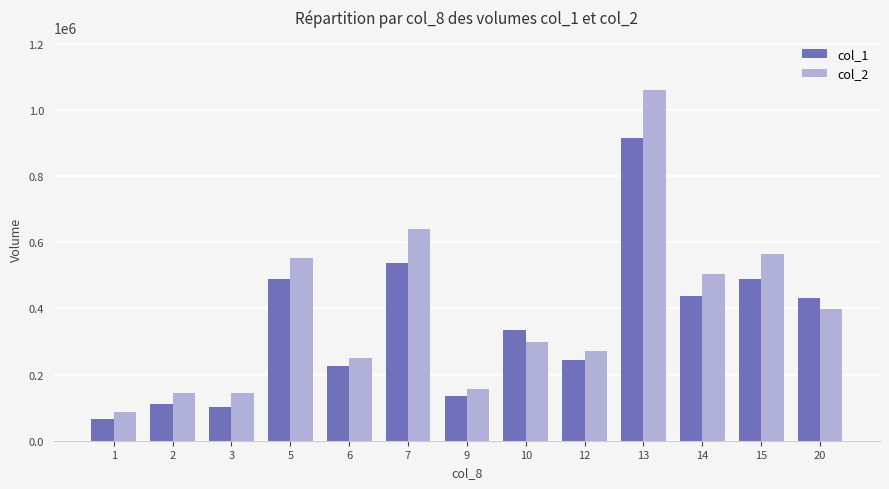

Is the value of col_1 at 12 greater than the value of col_2 at 3?

Yes